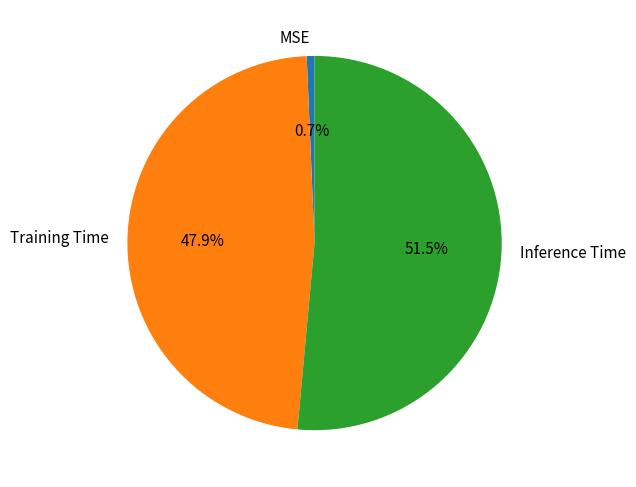

Which category has the biggest portion of the pie?

Inference Time